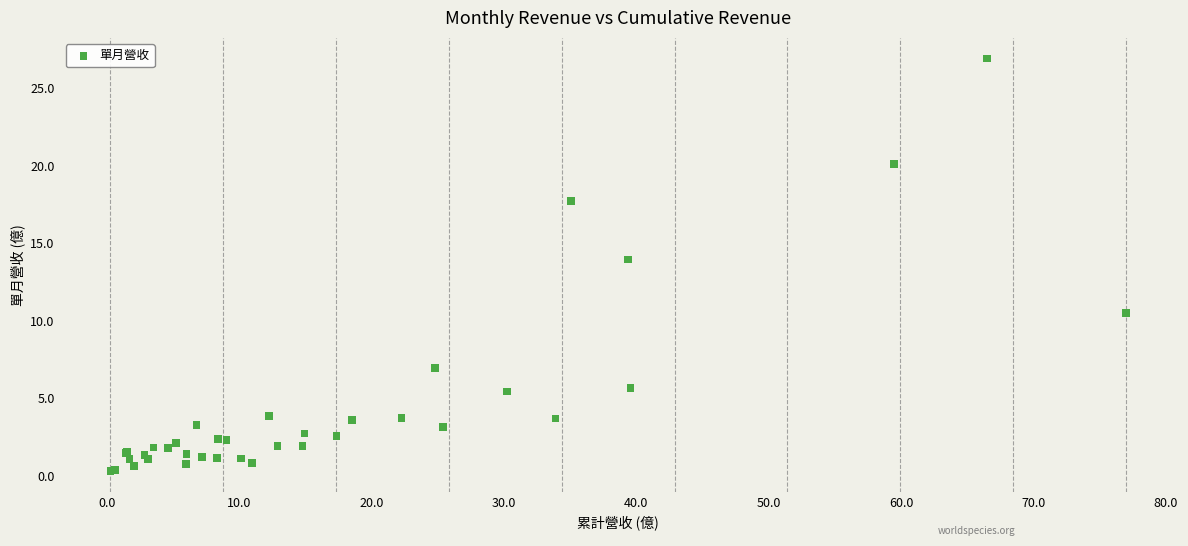

What Y value in the scatter plot is closest to 13?

14.0